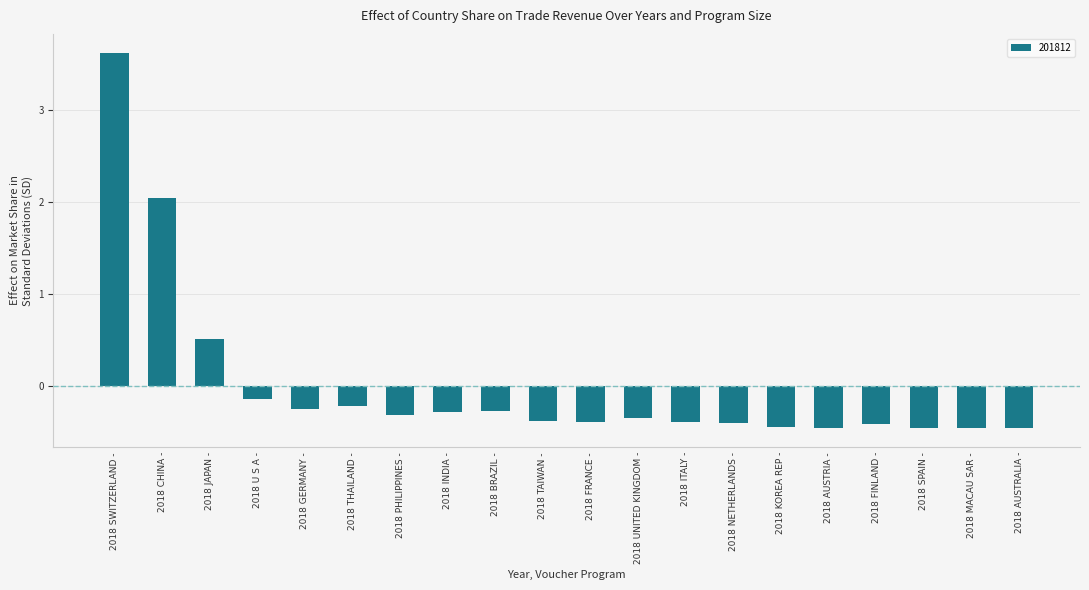

What is the smallest value displayed?

-0.5